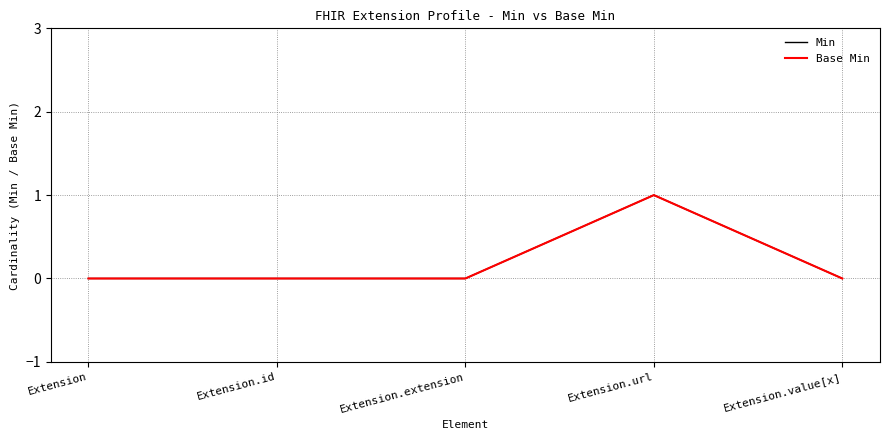

True or false: Min and Base Min intersect in this chart.

False